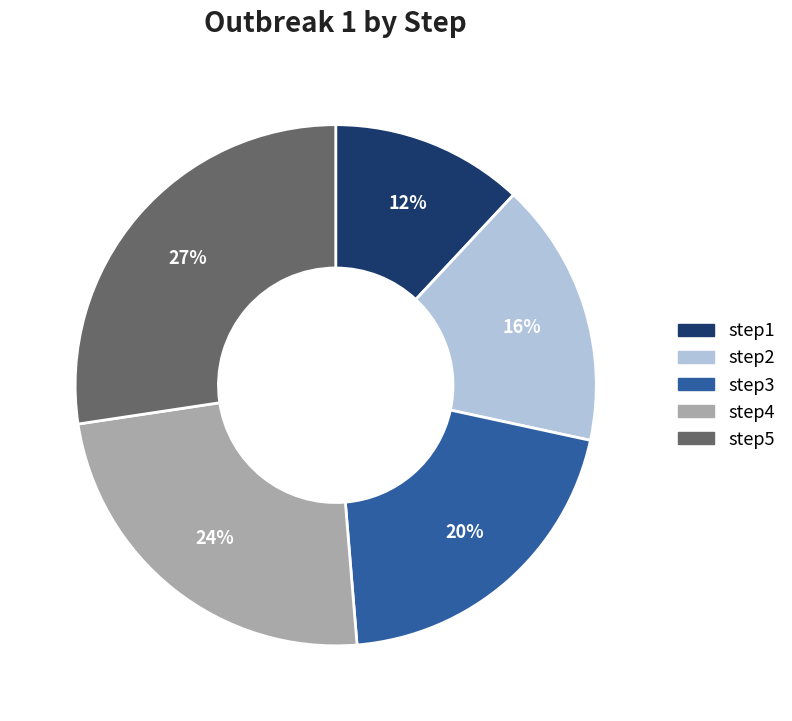

Is there any slice that represents more than half of the pie?

No